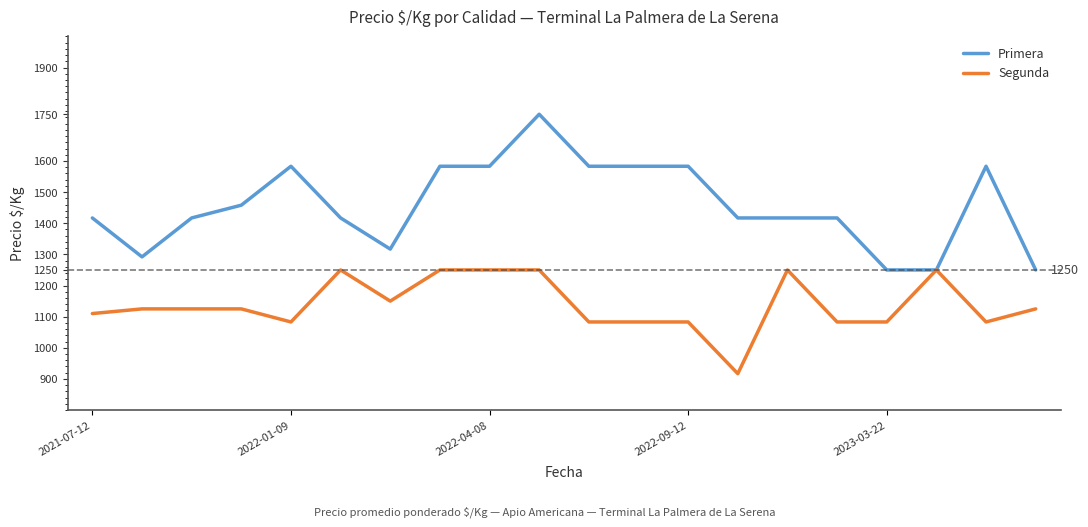

Which series has the largest range (max minus min)?

Primera